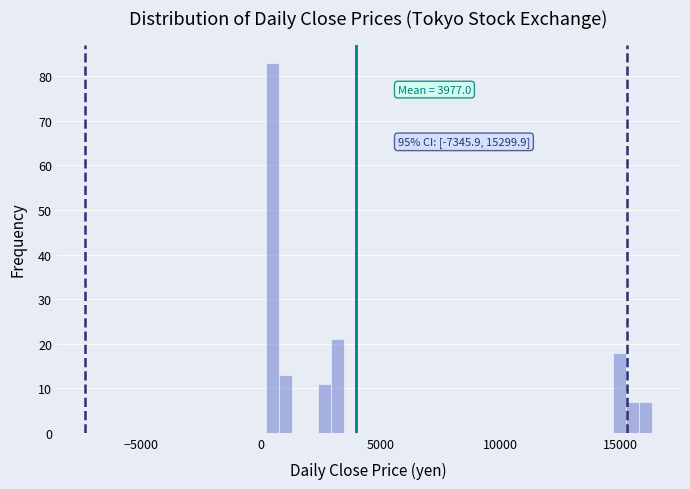

Read against the x-axis, roughly where is the centre of the tallest bar?

500